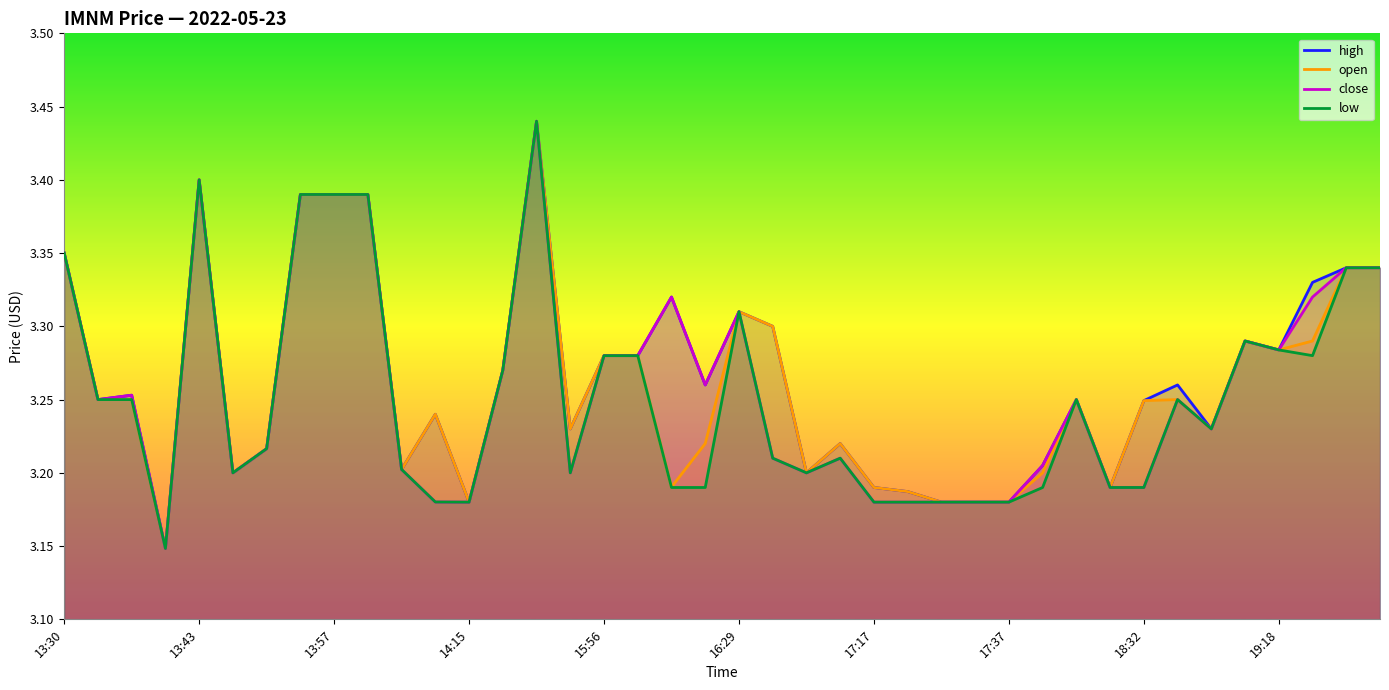

What position from the right is 31?

9